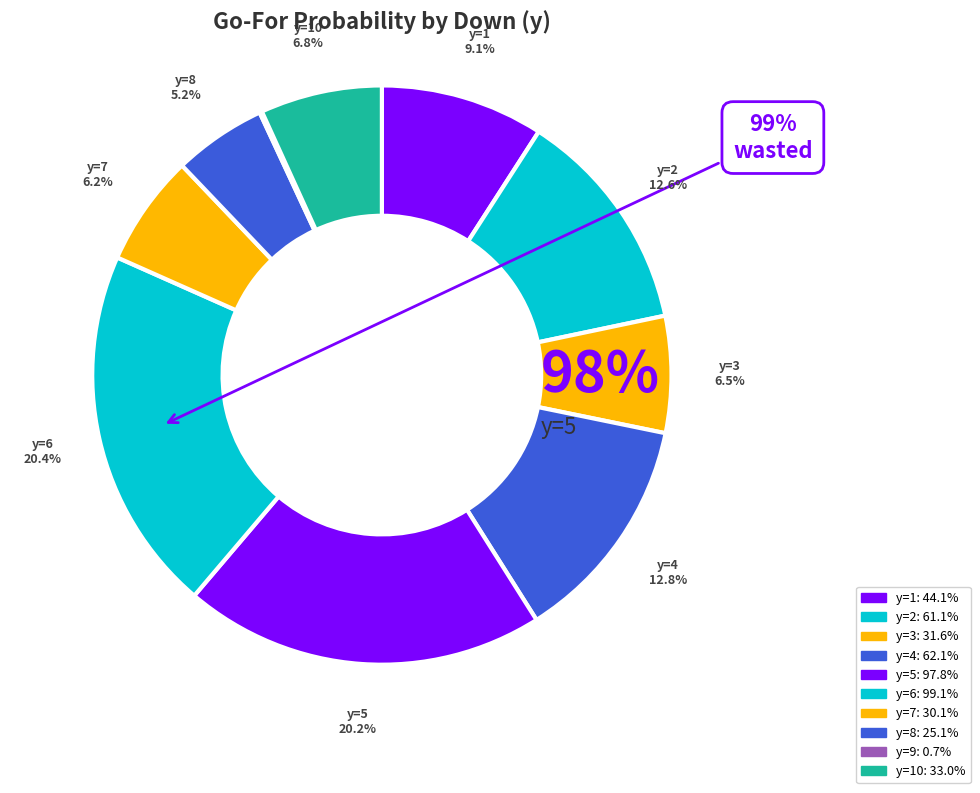

To the nearest percent, what percentage of the pie is y=1?

9%